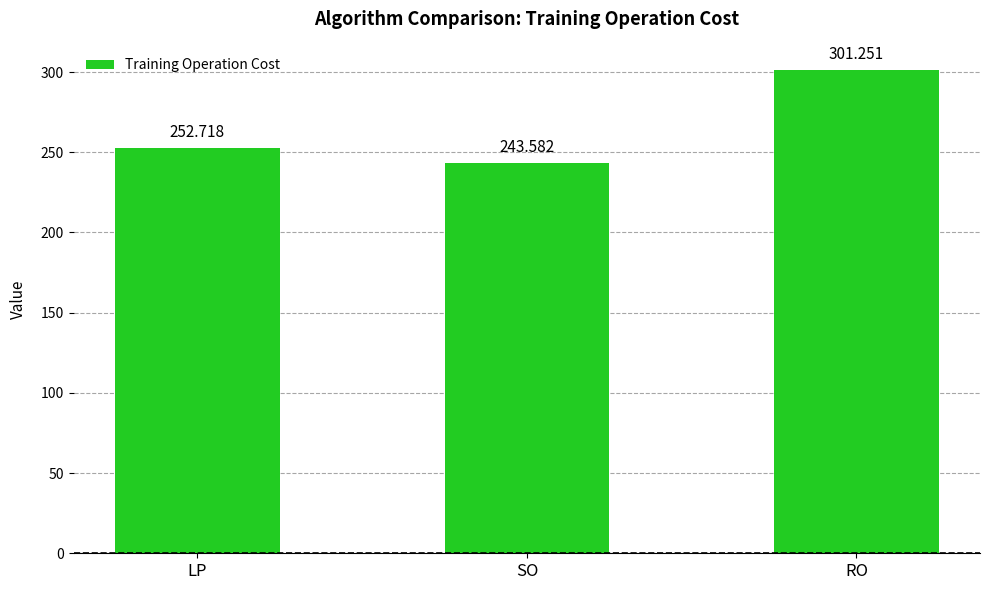

Is it true that the value at RO is 495.9?

False